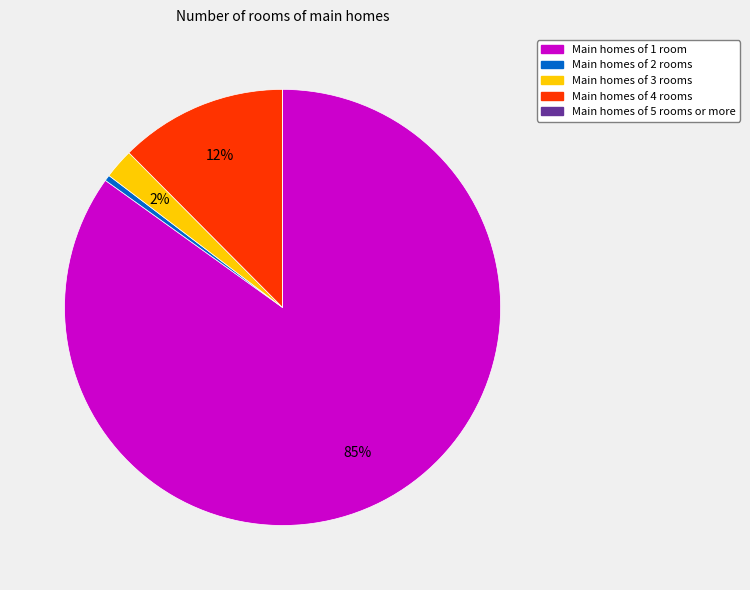

Does any single category account for the majority?

Yes